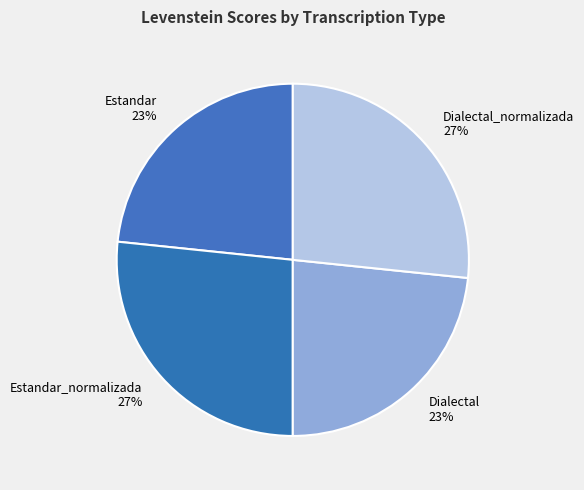

Do Dialectal_normalizada and Estandar_normalizada together represent more than half of the pie?

Yes